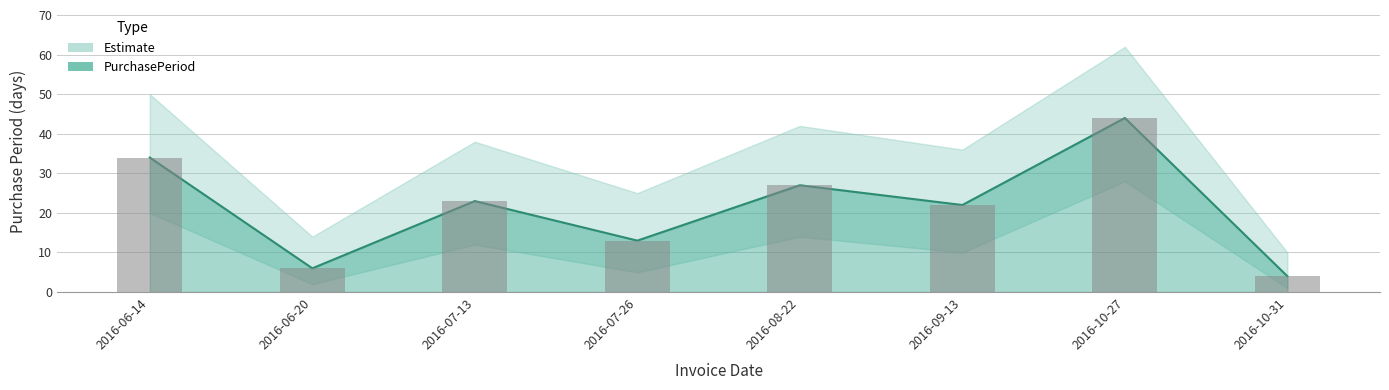

Which label corresponds to the largest value in the chart?

2016-10-27